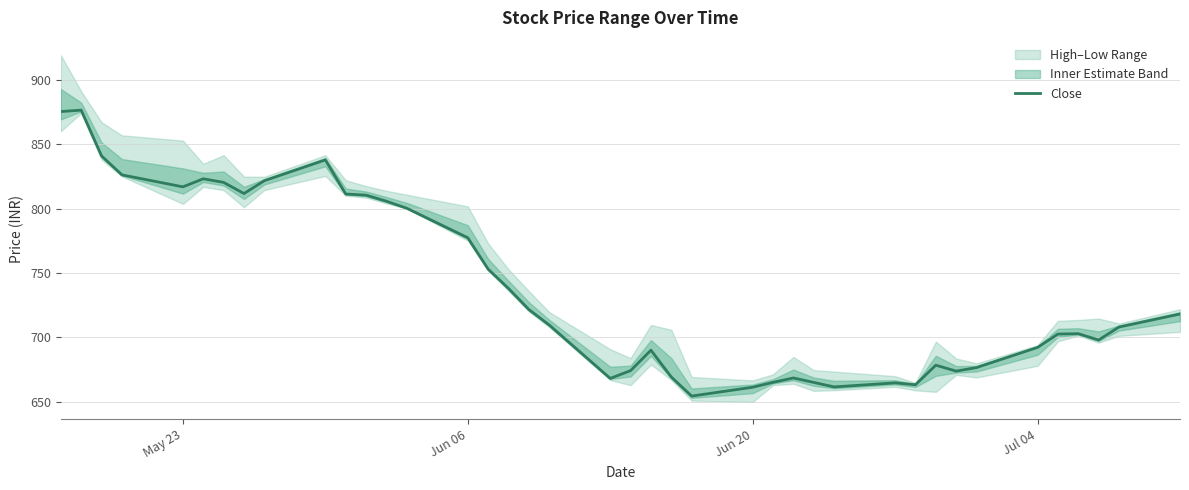

What is the smallest value displayed?

654.5